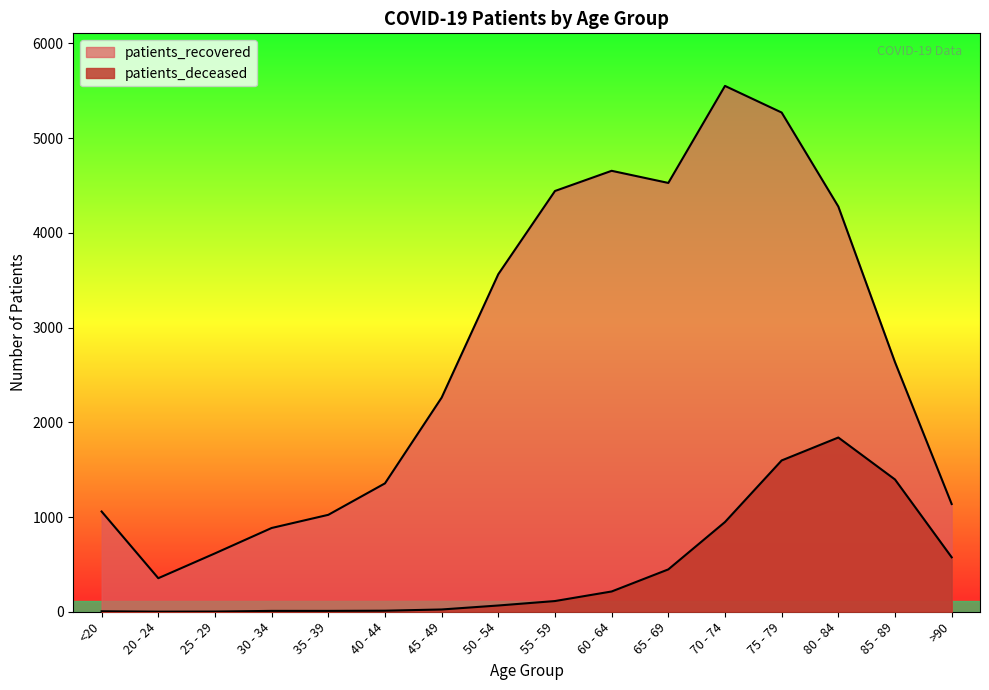

The patients_recovered series shows 5269 at 75 - 79. True or false?

True